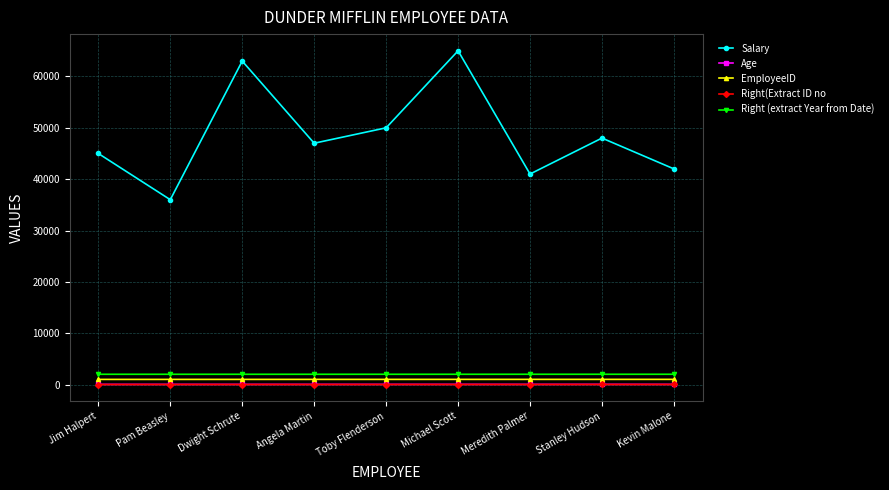

Where is Salary nearest to the value 50500?

Toby Flenderson